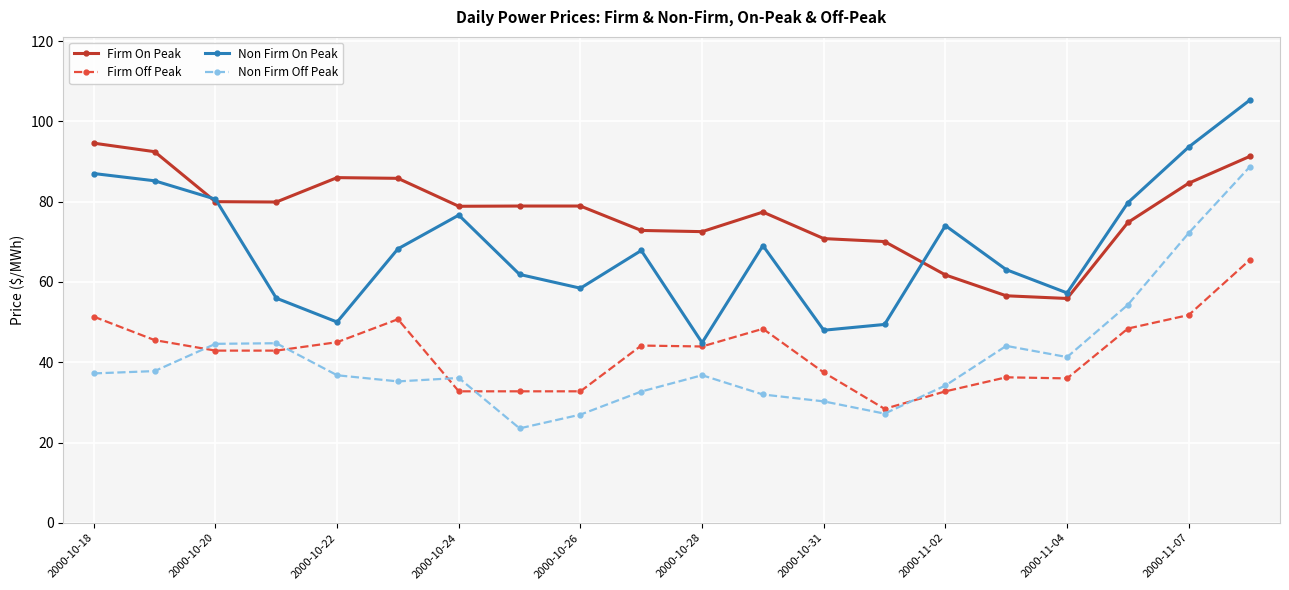

What is the maximum value for Non Firm Off Peak?

88.6